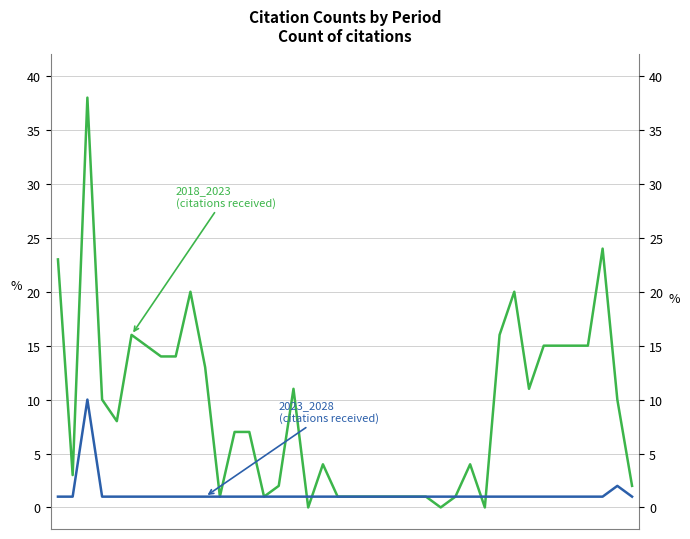

What is the spread (max minus min) of values at 37?

23